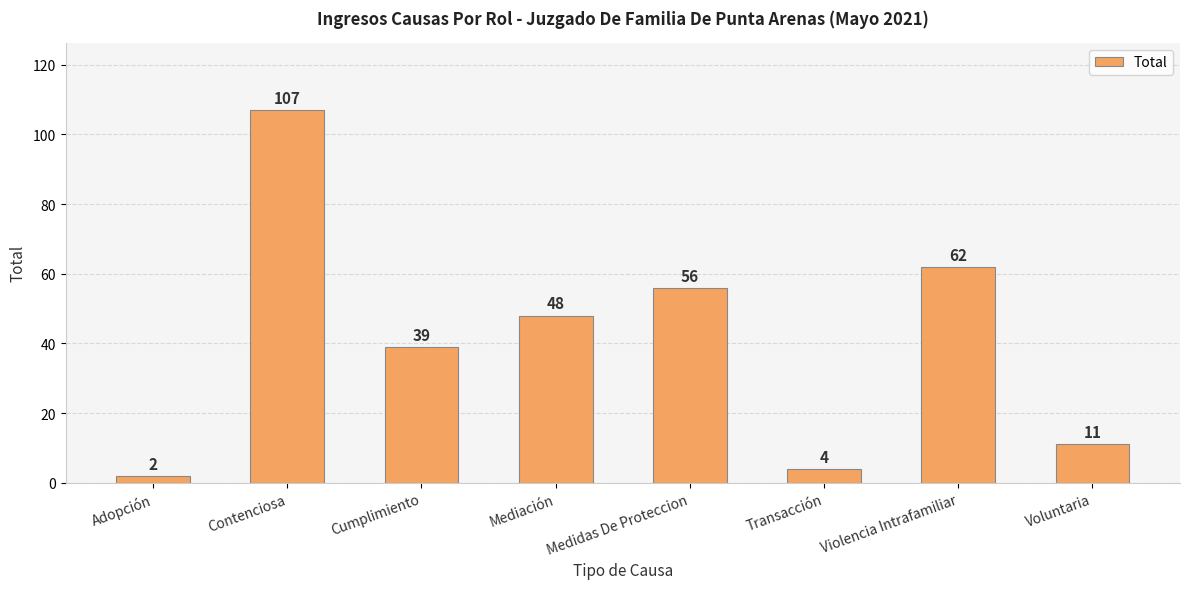

What is the change in value from Cumplimiento to Transacción?

-35